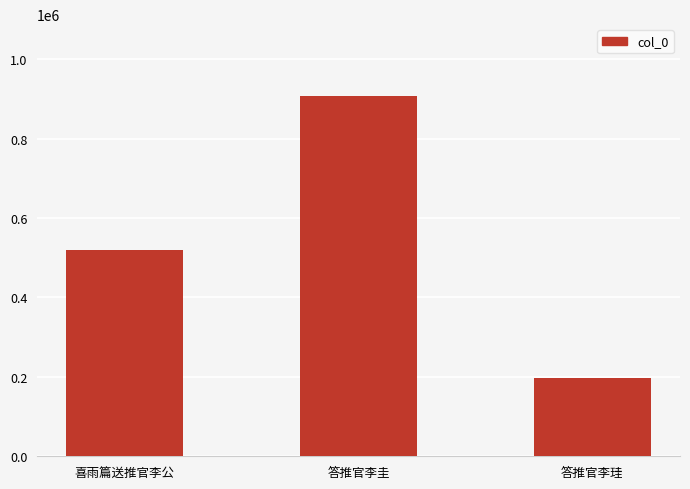

Where is the data nearest to the value 552584?

喜雨篇送推官李公